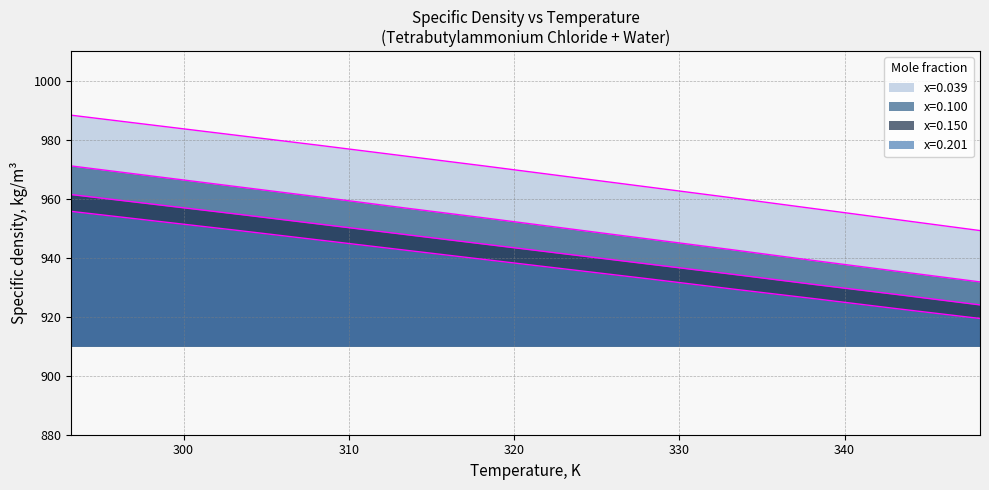

Reading left to right, list all the values displayed in this chart.

x=0.039: 988.3	984.9	981.5	978.1	974.6	971.1	967.5	963.9	960.3	956.6	952.9	949.2
x=0.100: 971.1	967.6	964.1	960.6	957.0	953.5	949.9	946.3	942.7	939.0	935.4	931.8
x=0.150: 961.4	958.1	954.8	951.4	948.0	944.6	941.2	937.8	934.4	930.9	927.5	924.0
x=0.201: 955.7	952.5	949.3	946.0	942.7	939.4	936.1	932.8	929.4	926.1	922.7	919.4